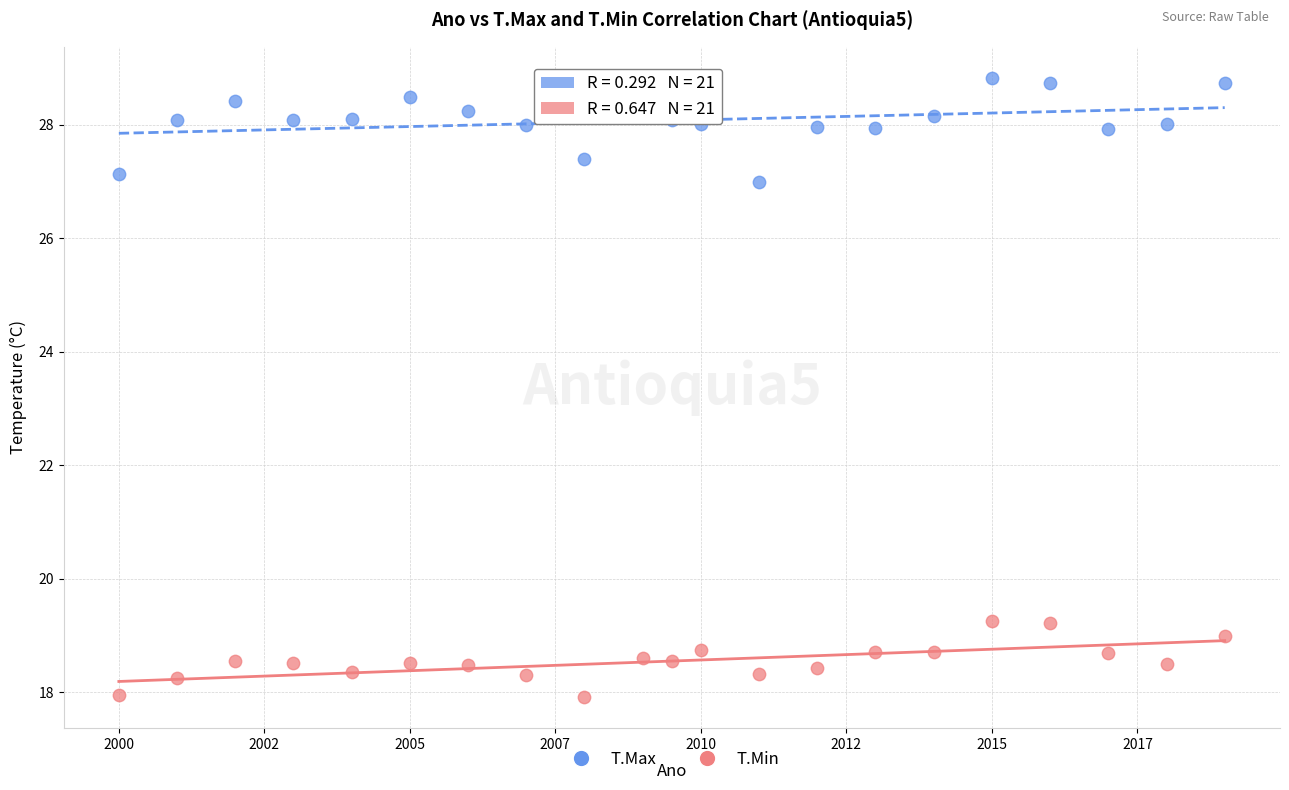

Across all data points, what is the range of Y values (max minus min)?

10.9